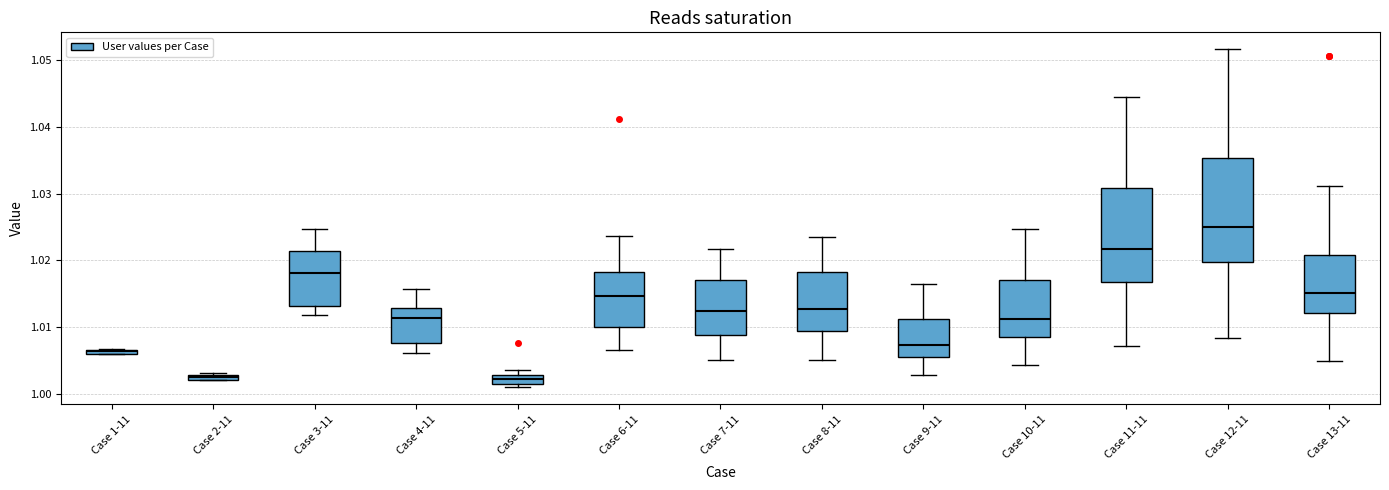

Comparing the boxes themselves (not the whiskers), which one is the tallest?

Case 12-11